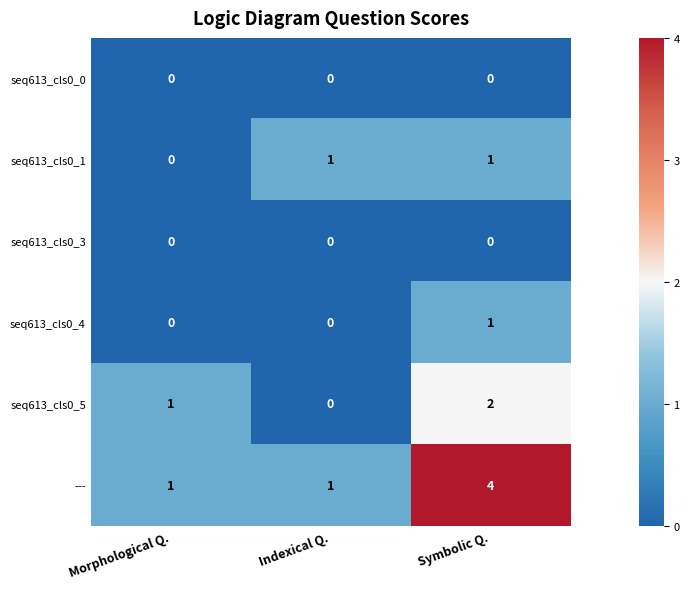

Reading left to right, list all the values displayed in this chart.

seq613_cls0_0: Morphological Q.=0	Indexical Q.=0	Symbolic Q.=0
seq613_cls0_1: Morphological Q.=0	Indexical Q.=1	Symbolic Q.=1
seq613_cls0_3: Morphological Q.=0	Indexical Q.=0	Symbolic Q.=0
seq613_cls0_4: Morphological Q.=0	Indexical Q.=0	Symbolic Q.=1
seq613_cls0_5: Morphological Q.=1	Indexical Q.=0	Symbolic Q.=2
---: Morphological Q.=1	Indexical Q.=1	Symbolic Q.=4